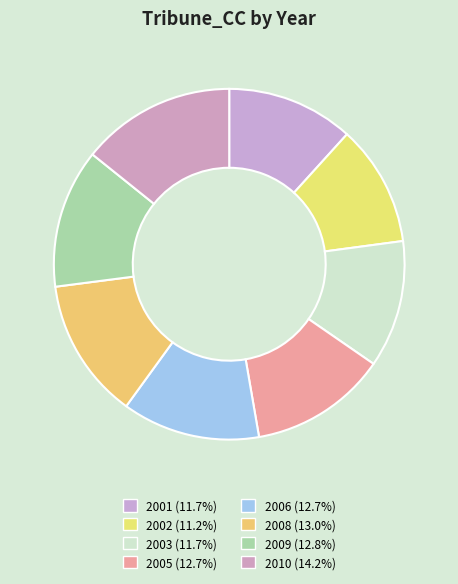

To the nearest percent, what percentage of the pie is 2003?

12%